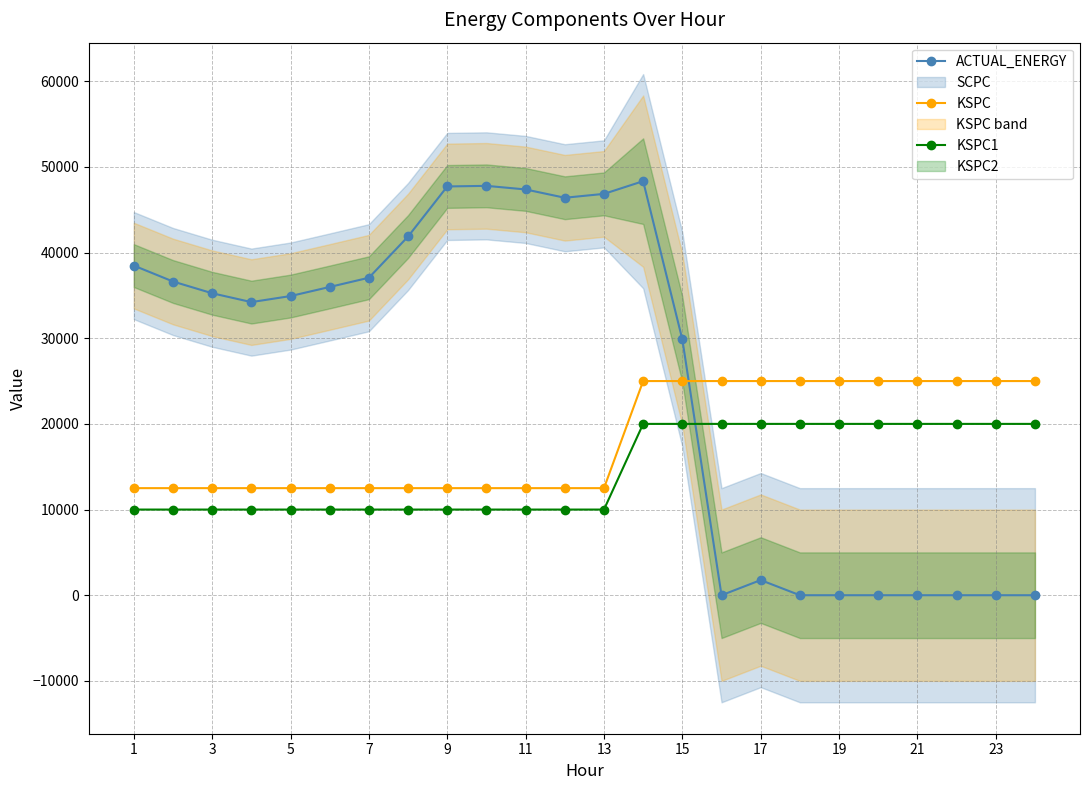

Reading left to right, what are all the values shown in this chart?

ACTUAL_ENERGY: 38477.6	36620.4	35248.6	34216.2	34922.9	35984.9	37061.7	41875.0	47716.5	47786.9	47367.7	46397.3	46850.5	48334.5	29855.8	0.0	1768.3	0.0	0.0	0.0	0.0	0.0	0.0	0.0
KSPC: 12500.0	12500.0	12500.0	12500.0	12500.0	12500.0	12500.0	12500.0	12500.0	12500.0	12500.0	12500.0	12500.0	25000.0	25000.0	25000.0	25000.0	25000.0	25000.0	25000.0	25000.0	25000.0	25000.0	25000.0
KSPC1: 10000.0	10000.0	10000.0	10000.0	10000.0	10000.0	10000.0	10000.0	10000.0	10000.0	10000.0	10000.0	10000.0	20000.0	20000.0	20000.0	20000.0	20000.0	20000.0	20000.0	20000.0	20000.0	20000.0	20000.0